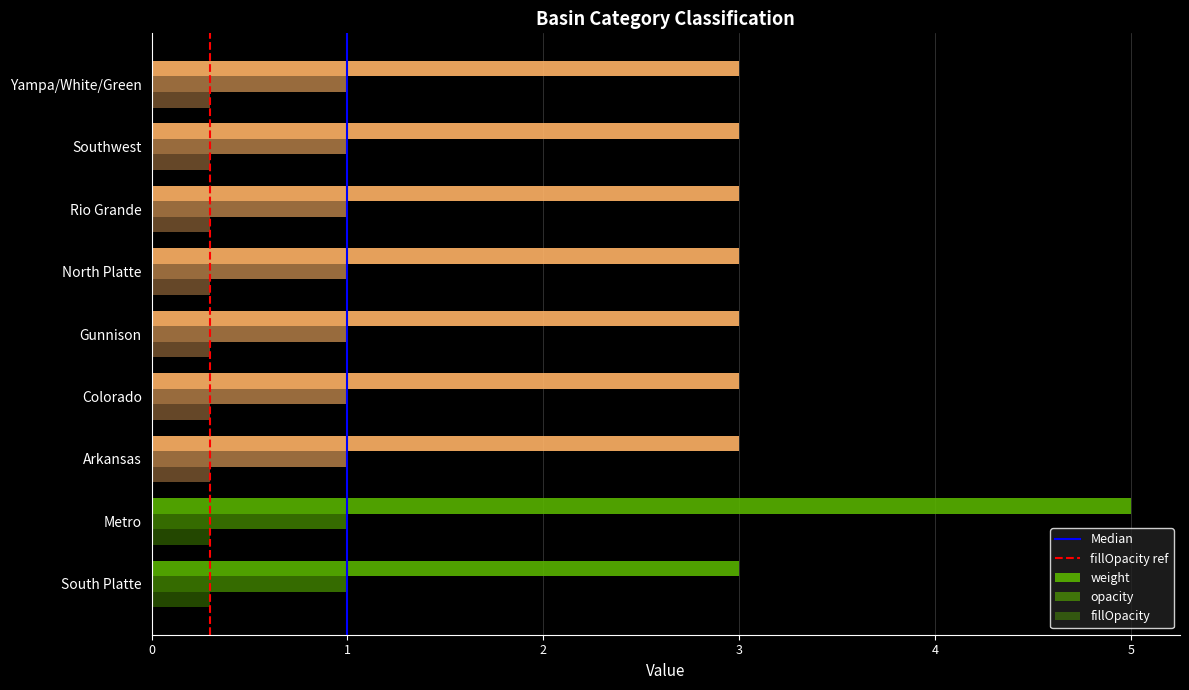

What is the lowest value of the opacity series?

1.0